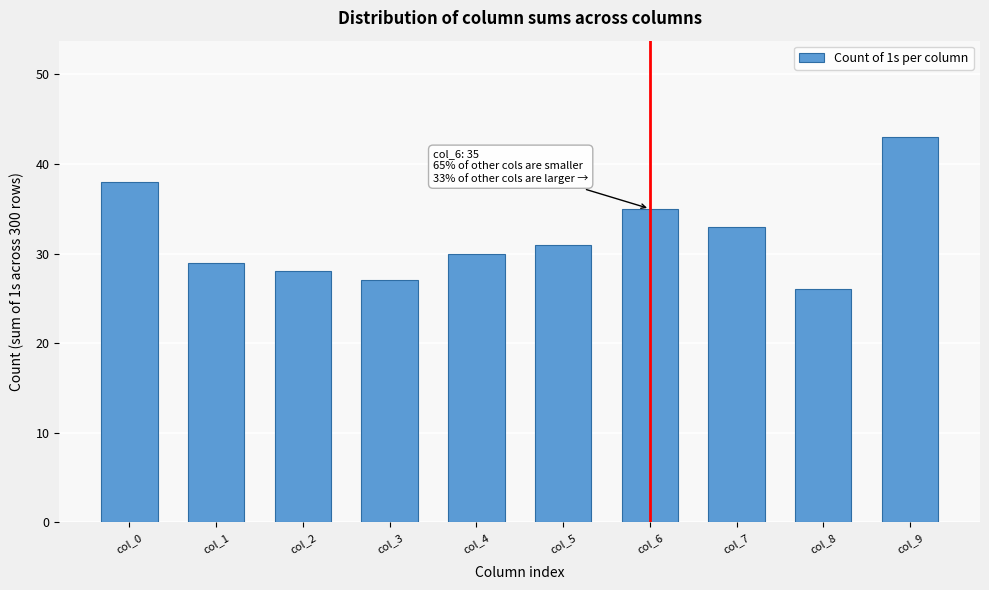

Reading right to left, extract all data points from this chart.

col_9=43	col_8=26	col_7=33	col_6=35	col_5=31	col_4=30	col_3=27	col_2=28	col_1=29	col_0=38